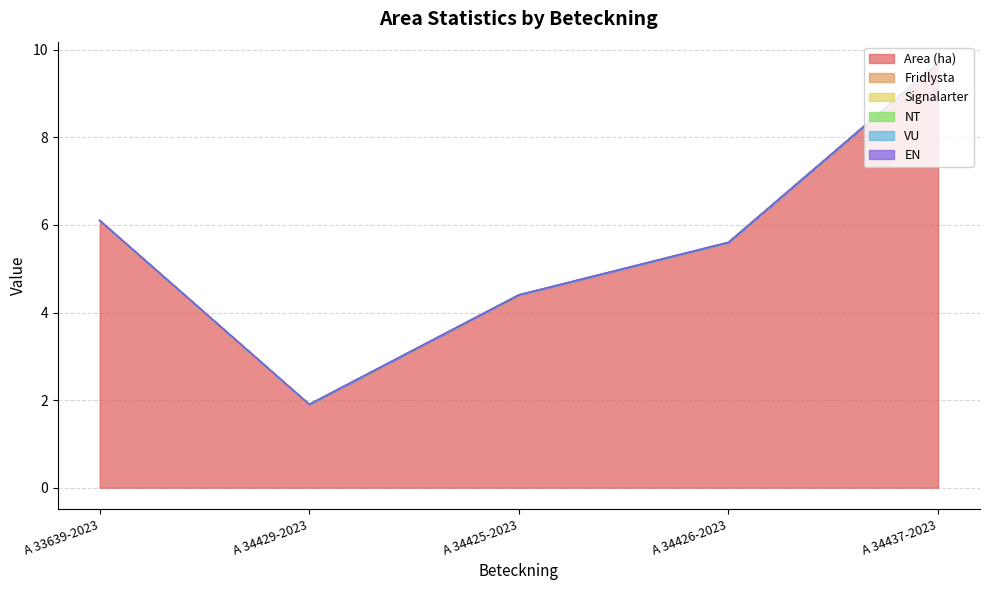

Between A 34426-2023 and A 34437-2023, which series saw the biggest shift?

Area (ha)